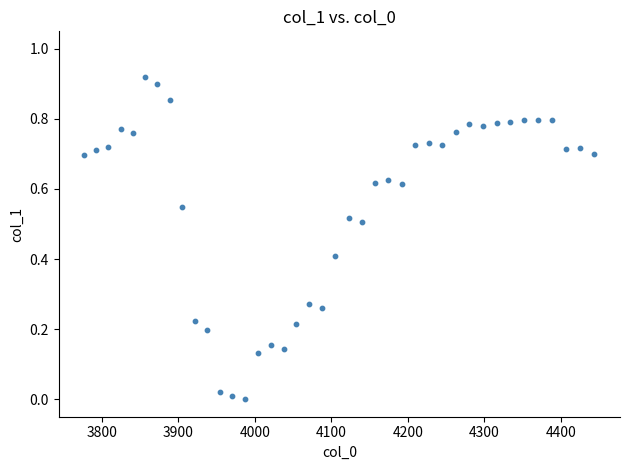

What is the range of X values (max minus min)?

667.4